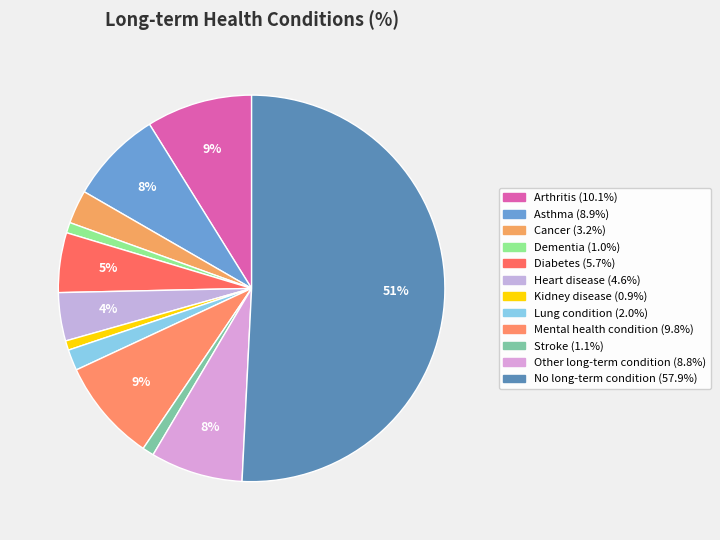

True or false: Stroke accounts for 10% of the total.

False